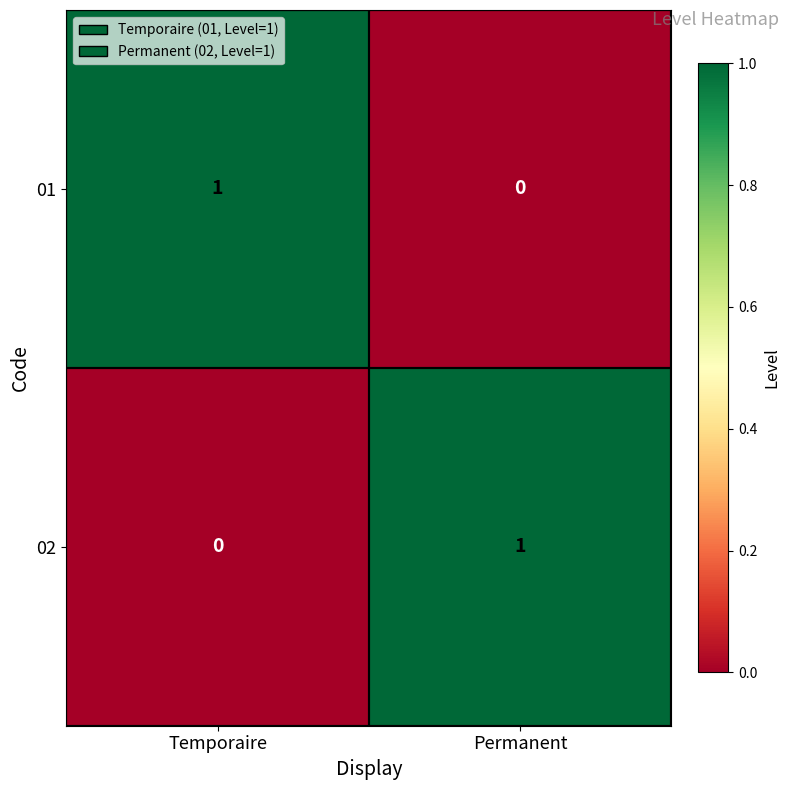

At Temporaire, list the series in order from largest to smallest.

01, 02